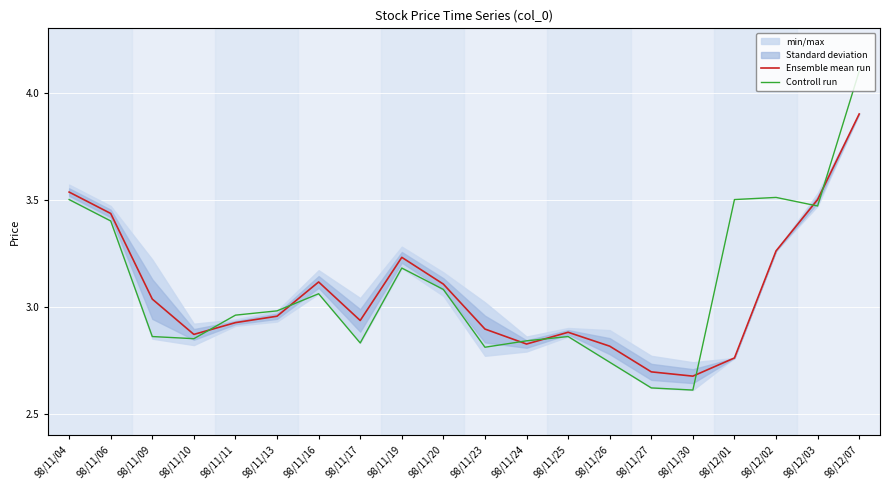

How many lines are shown in the chart?

2